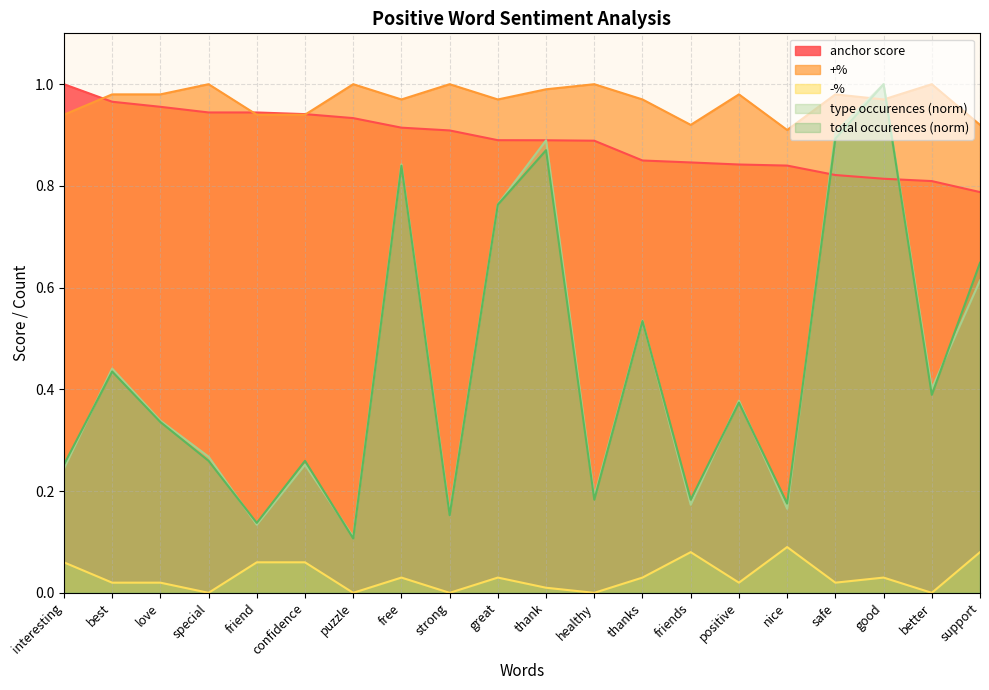

Is it true that type occurences equals 0.2 at love?

False